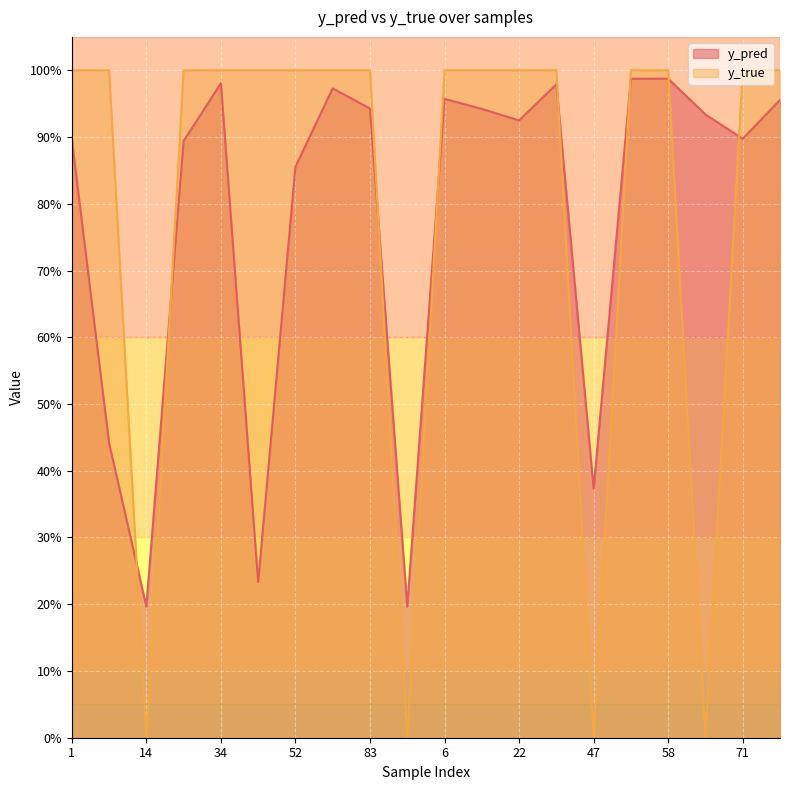

What are all the series names shown in the legend?

y_pred, y_true